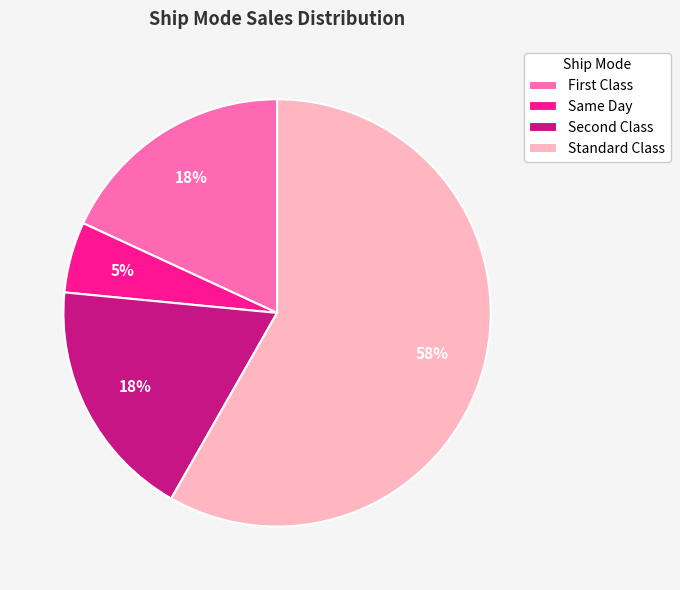

To the nearest percent, what is the average slice percentage?

25%